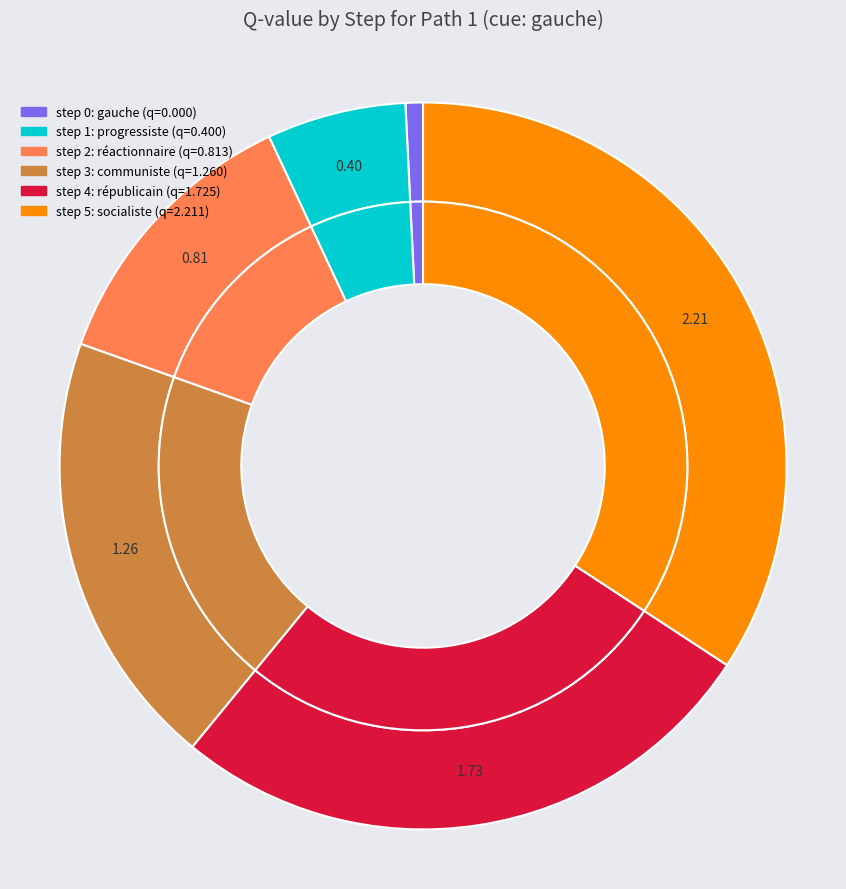

Combined, what portion of the pie is step 1 and step 0?

6.2%